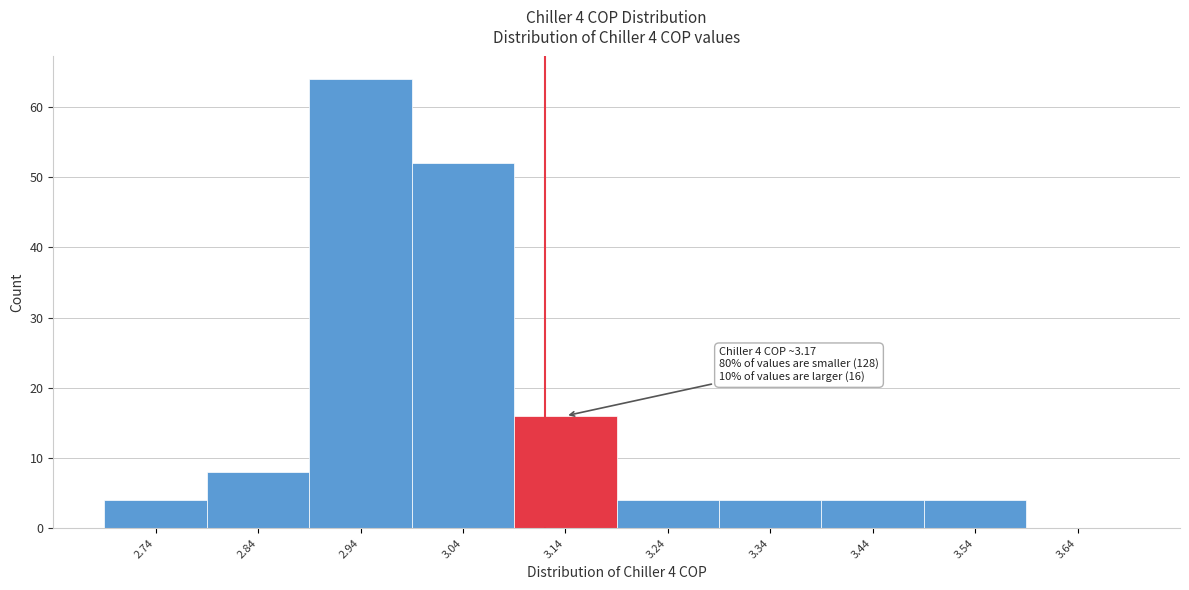

Reading left to right, extract all data points from this chart.

2.74=4	2.84=8	2.94=64	3.04=52	3.14=16	3.24=4	3.34=4	3.44=4	3.54=4	3.64=0